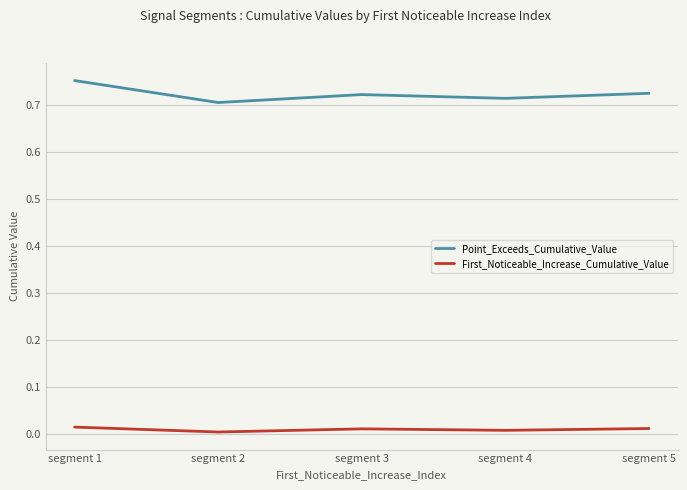

At which category does First_Noticeable_Increase_Cumulative_Value reach its first local valley?

segment 2